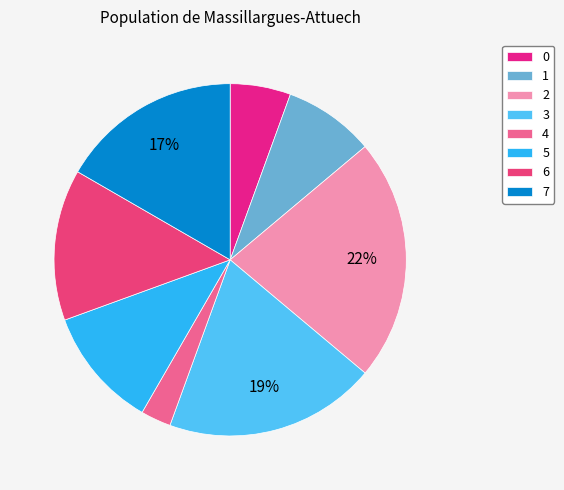

To the nearest percent, what is the combined percentage of 4 and 0?

8%